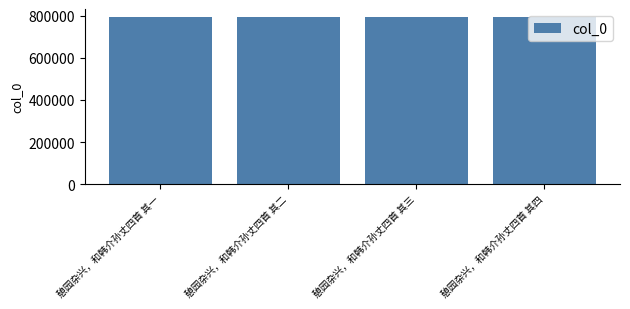

Is it true that the value at 憩园杂兴，和韩介孙丈四首 其二 is 257709?

False